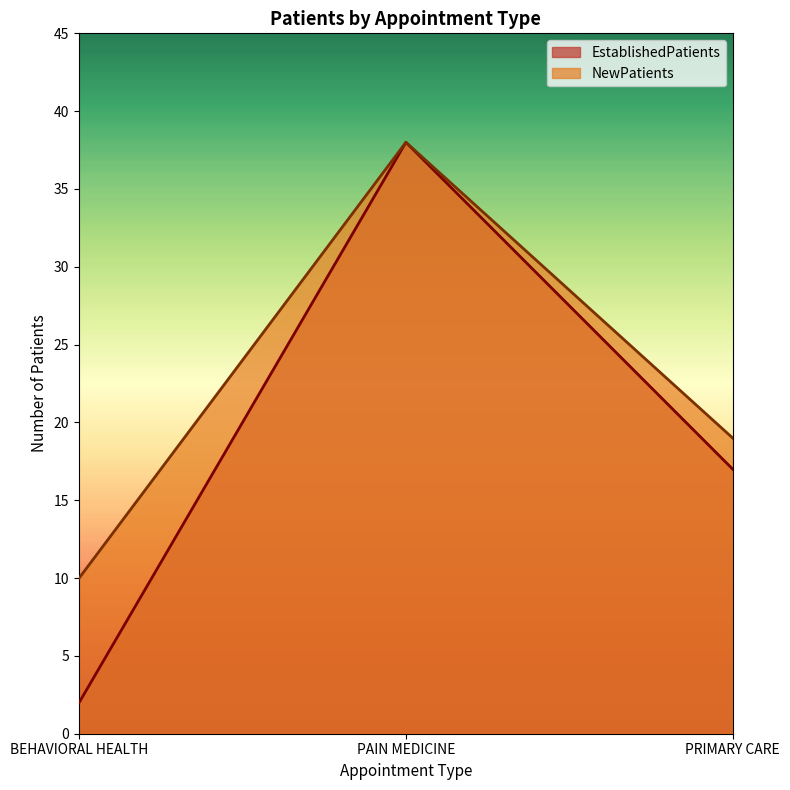

How many data points in EstablishedPatients are above 17?

1